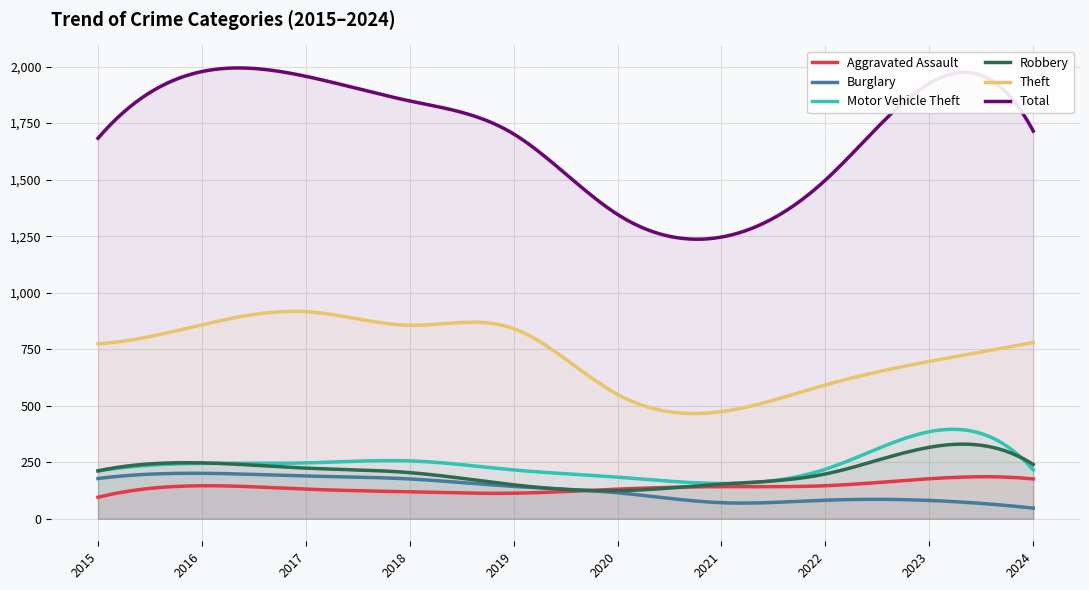

What is the difference between the highest and lowest values at 2019?

1589